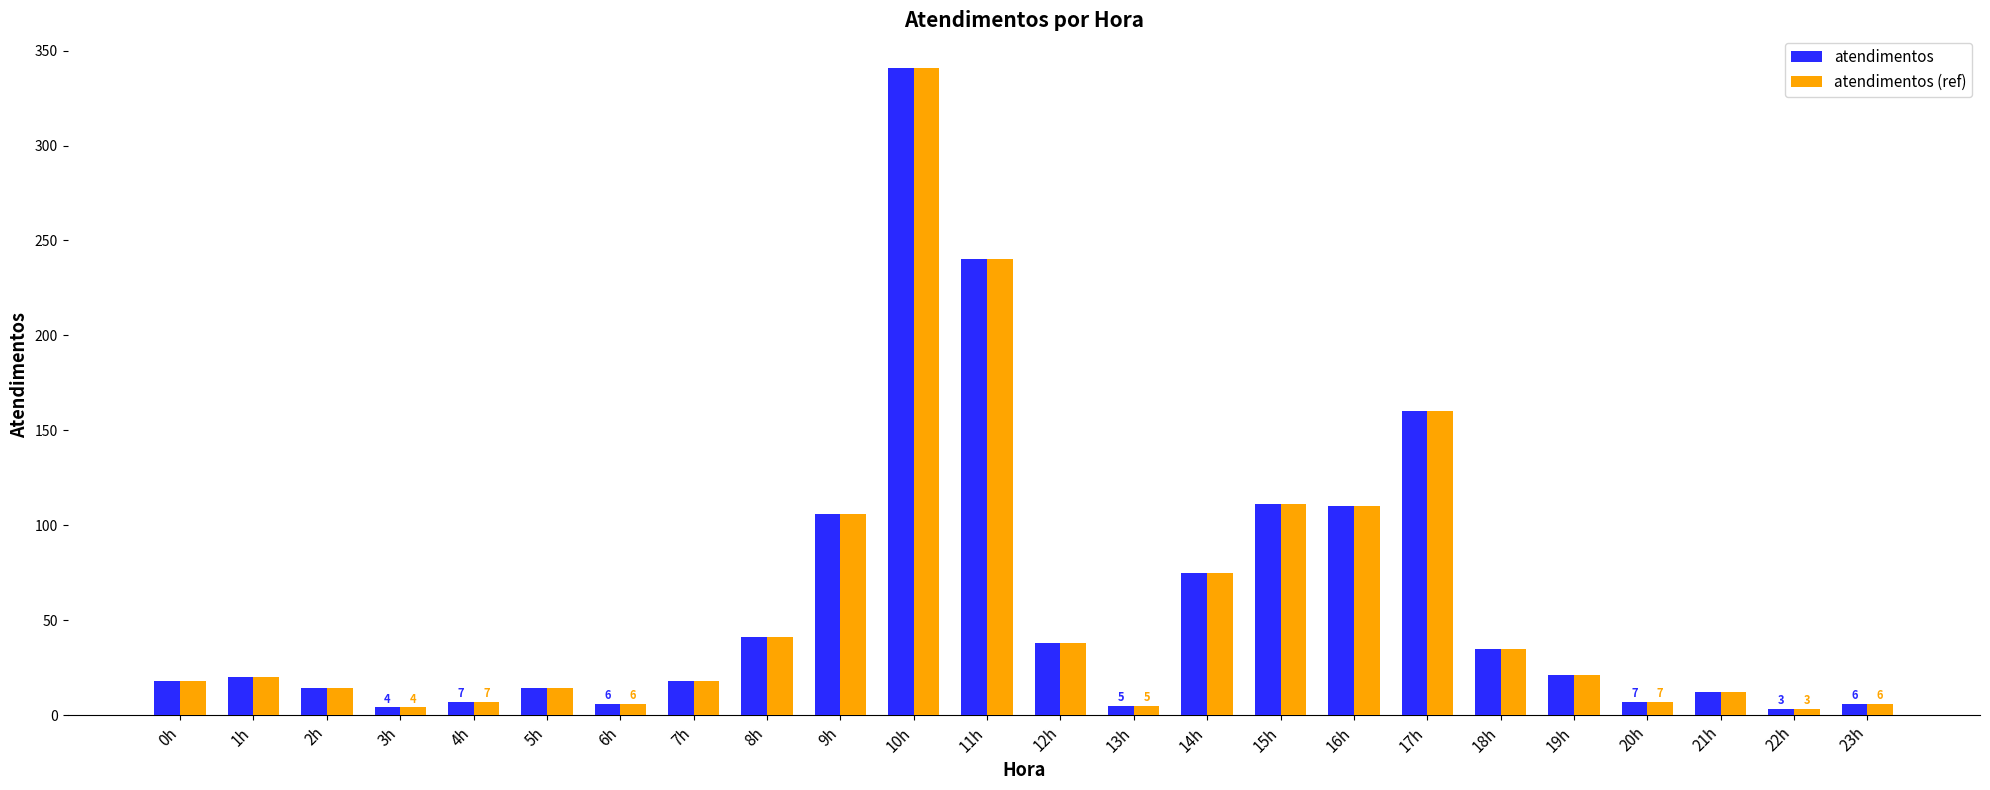

Is the value of atendimentos at 5h greater than the value of atendimentos (ref) at 6h?

Yes